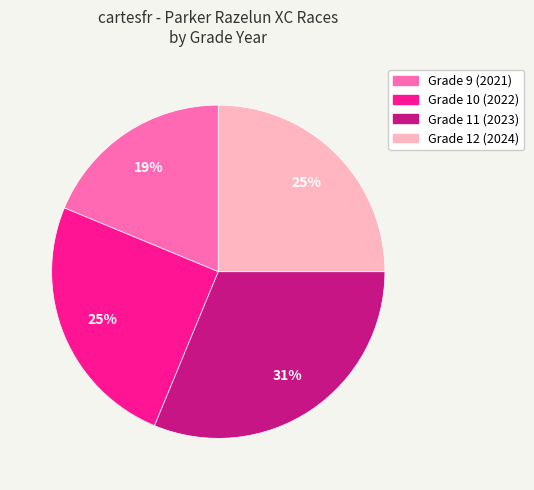

What is the ratio of the value at Grade 9 (2021) to the value at Grade 11 (2023)?

0.6